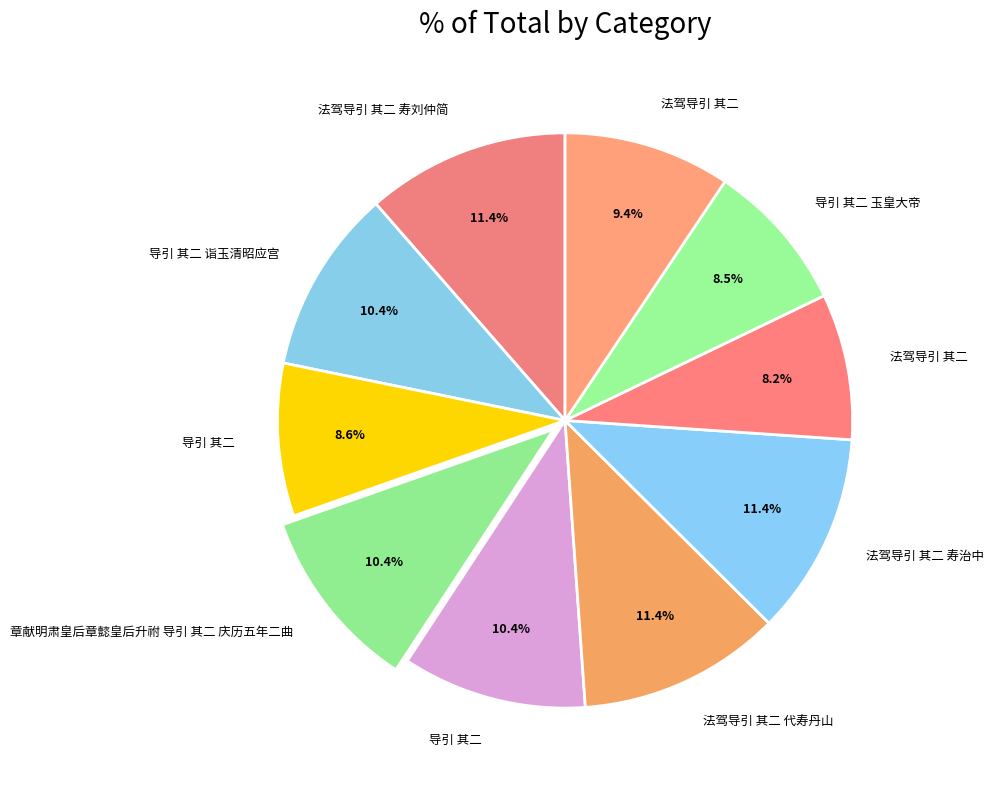

How many segments does this pie chart have?

10